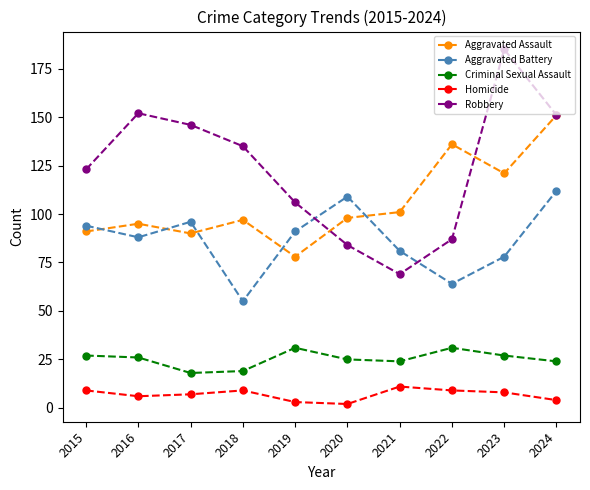

What is the difference between the maximum and minimum values in the Aggravated Battery series?

57